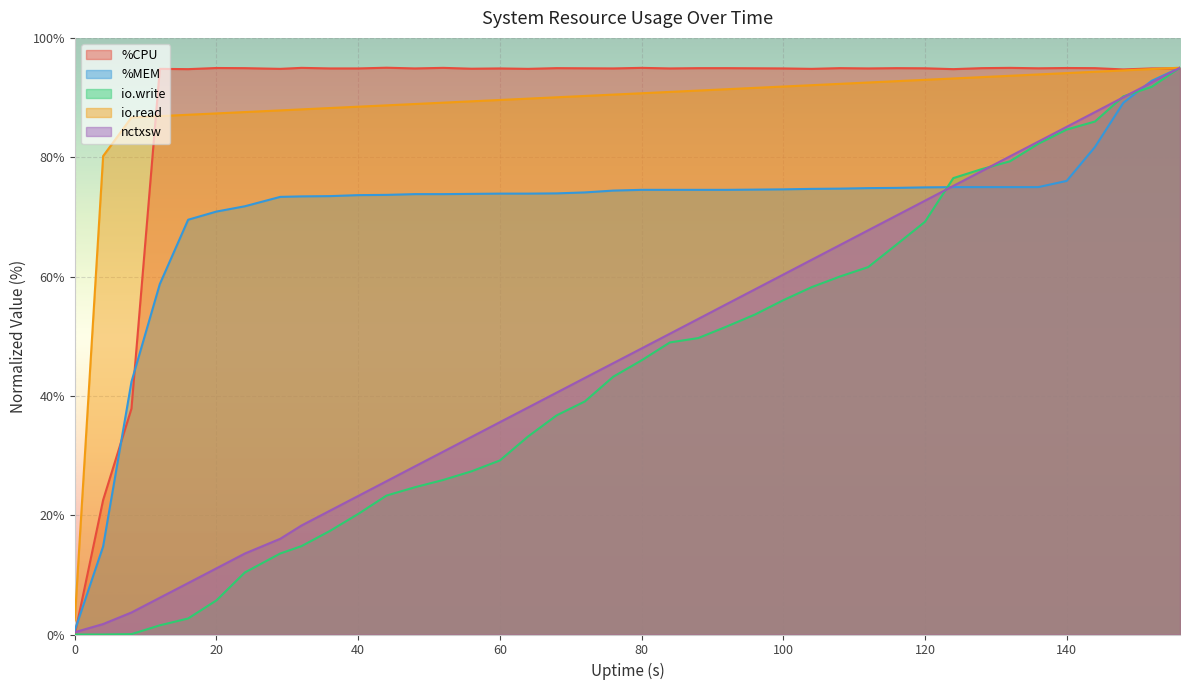

How many lines are shown in the chart?

5